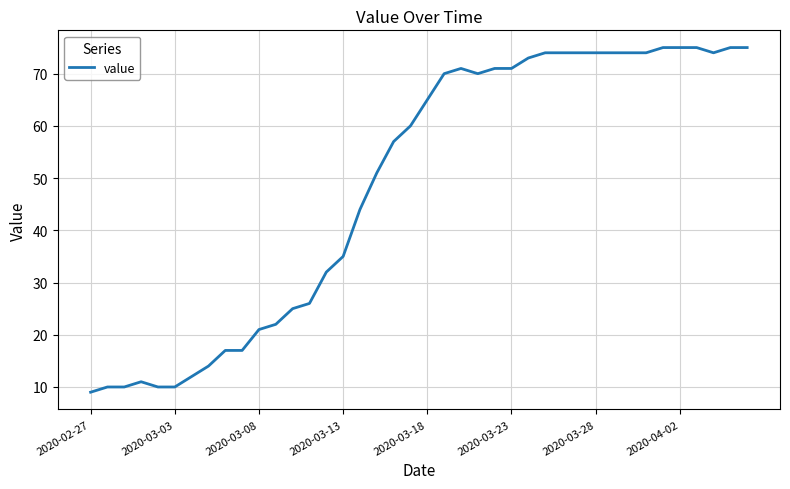

What is the smallest value displayed?

9